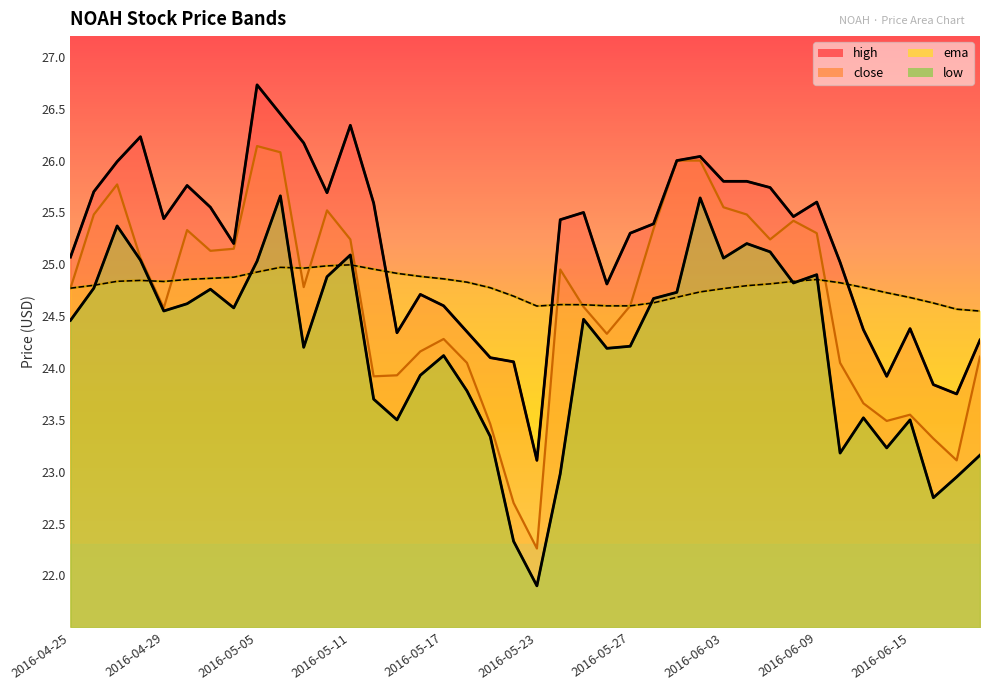

The value of low at 2016-05-20 is 22.3. True or false?

True